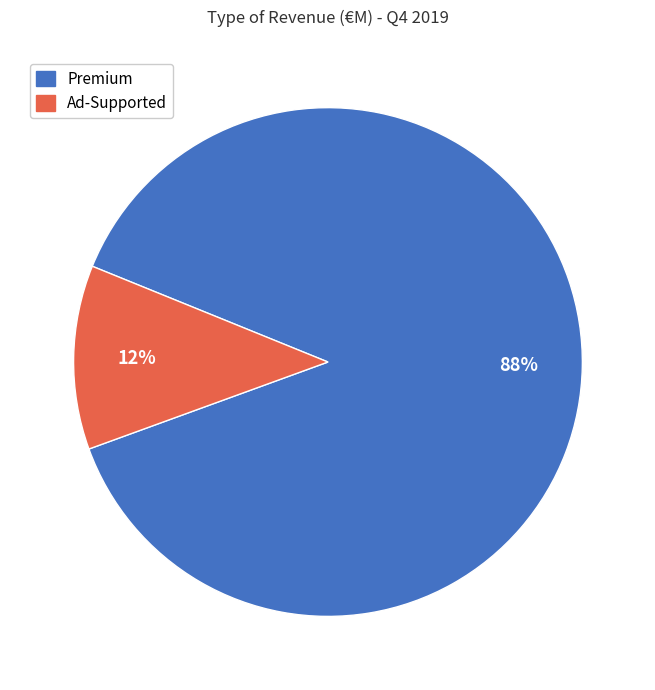

To the nearest percent, what percentage of the pie is Premium?

88%